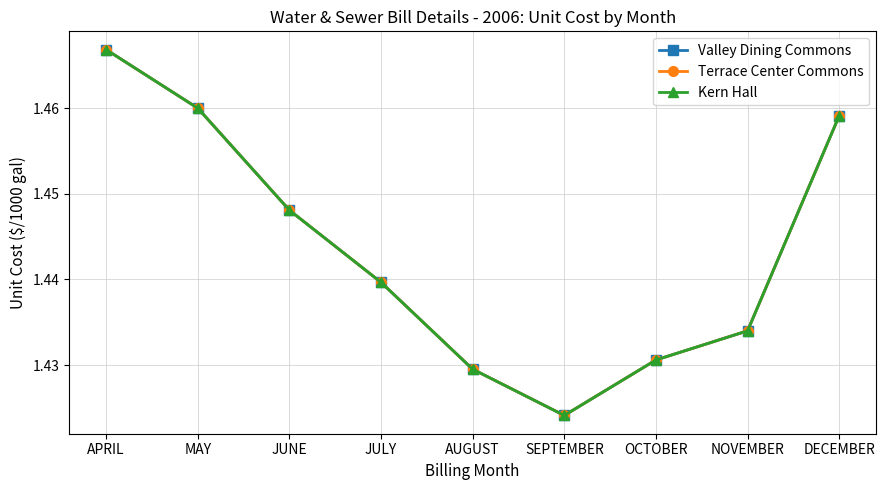

True or false: Valley Dining Commons and Kern Hall intersect in this chart.

False